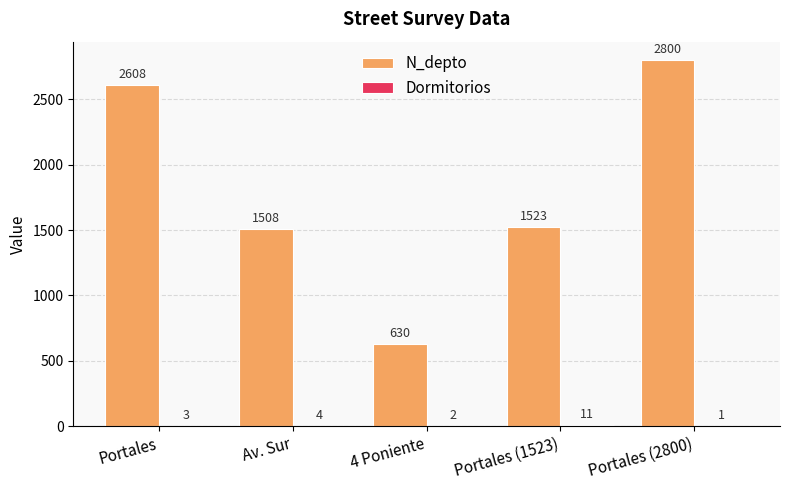

What is the total value across all series at 4 Poniente?

632